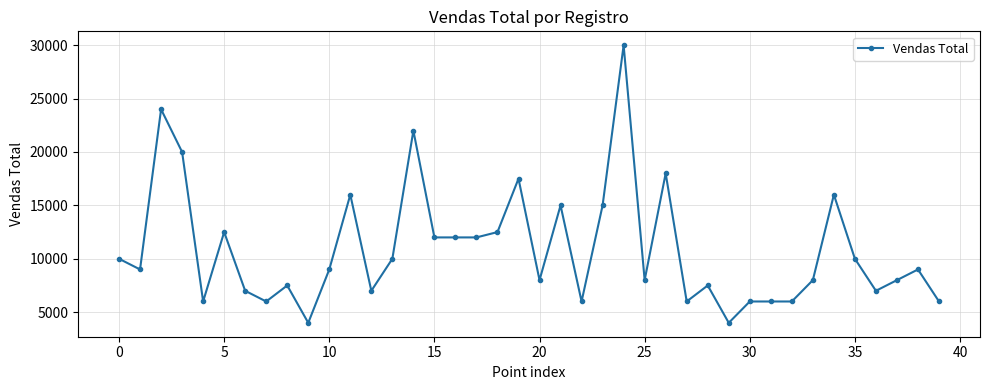

Does the chart have visible grid lines?

Yes